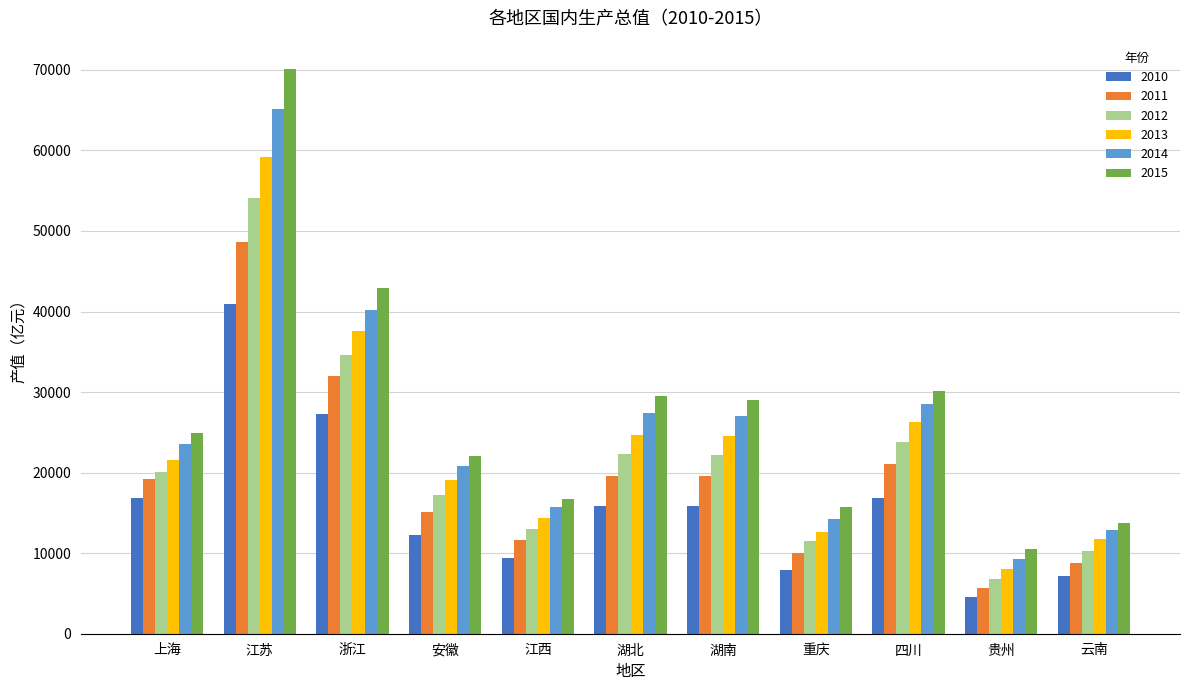

Is the value of 2015 at 湖南 greater than the value of 2010 at 湖南?

Yes